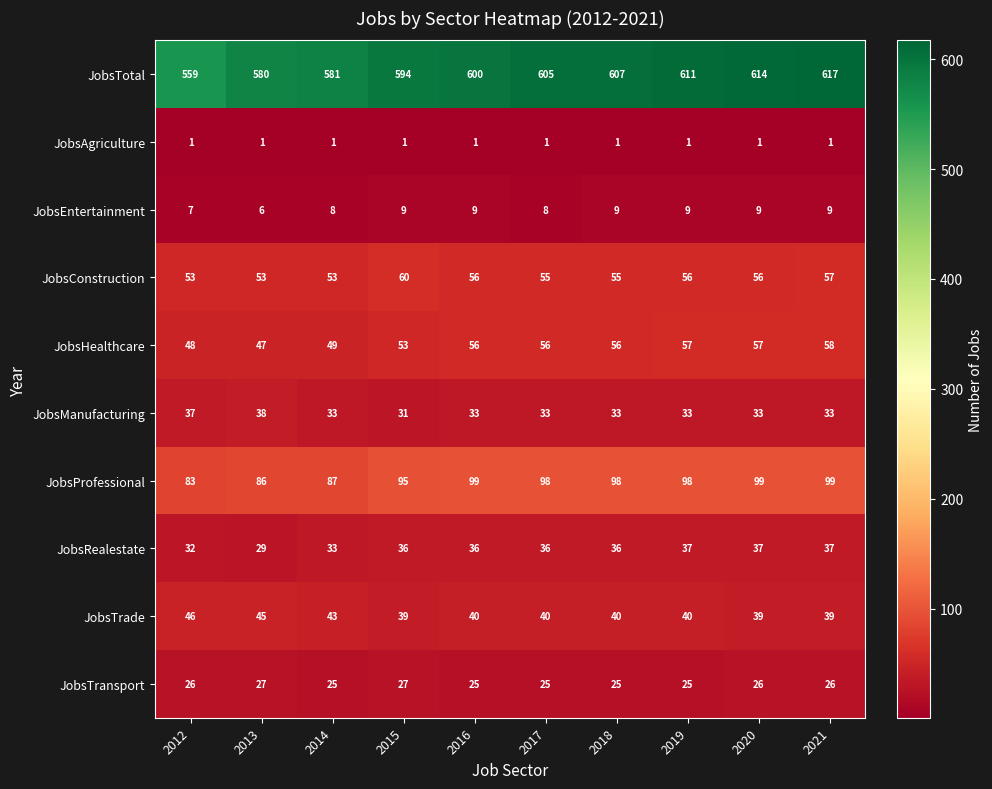

How many series are shown in this chart?

10